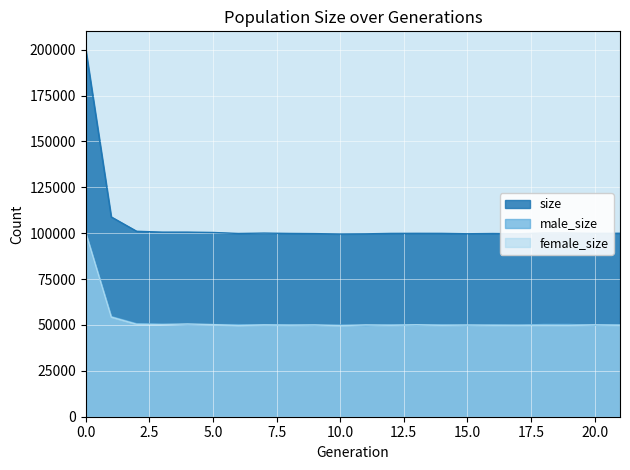

Reading left to right, list all the values displayed in this chart.

male_size: 99975	54598	50704	50350	50054	50203	50184	50019	49988	49777	49951	49643	50045	49837	50082	49733	49997	49850	50280	50290	49864	50108
female_size: 100052	54290	50363	50250	50546	50209	49680	50054	49908	50019	49633	50029	49864	50114	49842	49982	49852	49840	49843	49798	50071	49867
size: 200027	108888	101067	100600	100600	100412	99864	100073	99896	99796	99584	99672	99909	99951	99924	99715	99849	99690	100123	100088	99935	99975